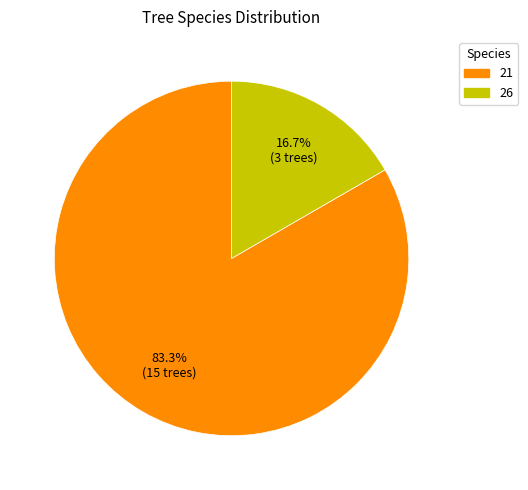

How many segments does this pie chart have?

2